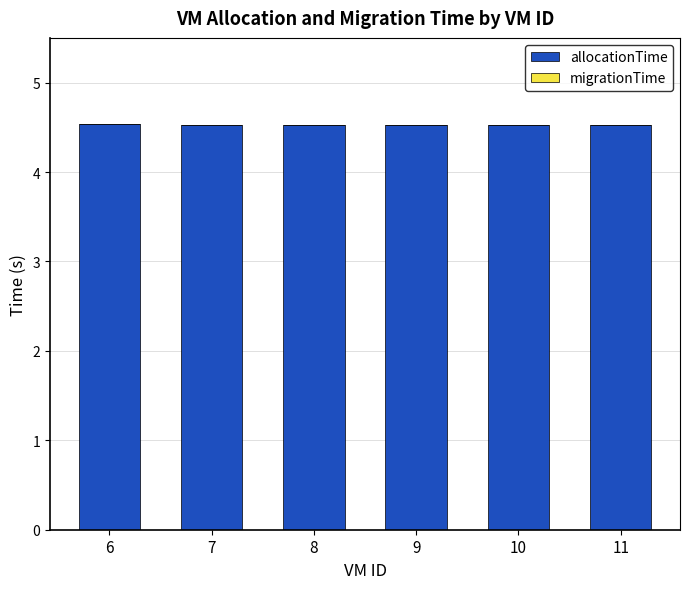

How many values are between 4 and 5?

6